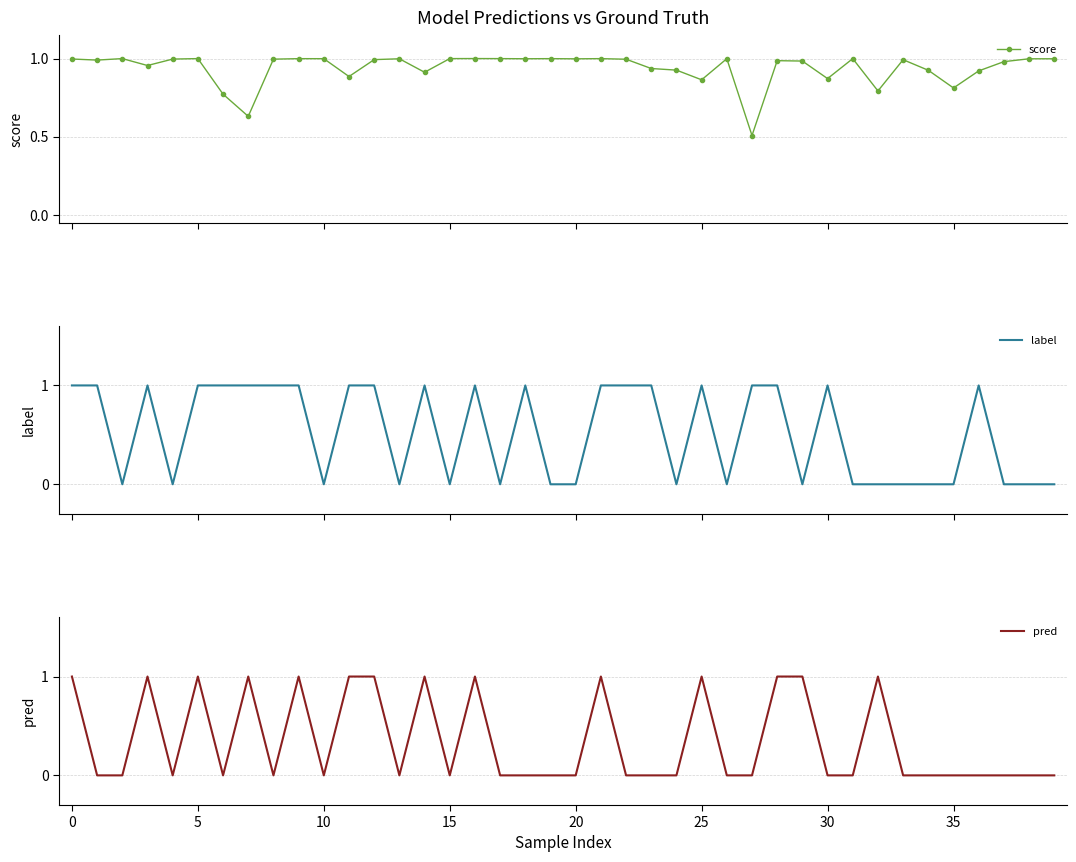

Which has a higher value, 39 or 21?

21